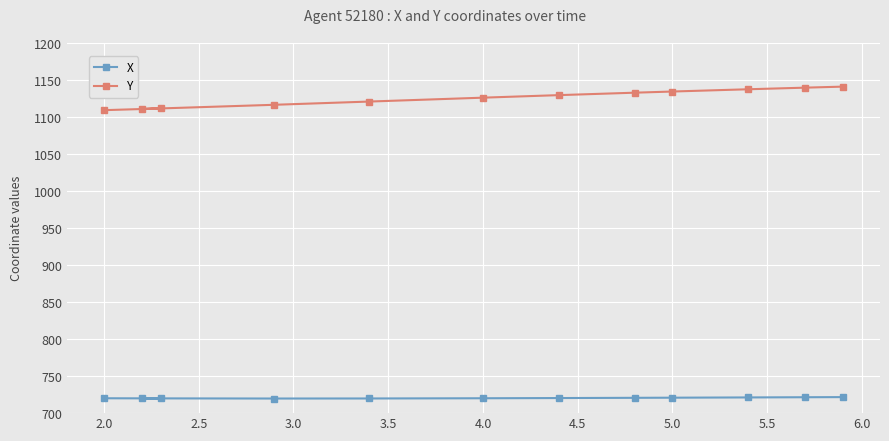

At how many categories does at least one series exceed 733?

12